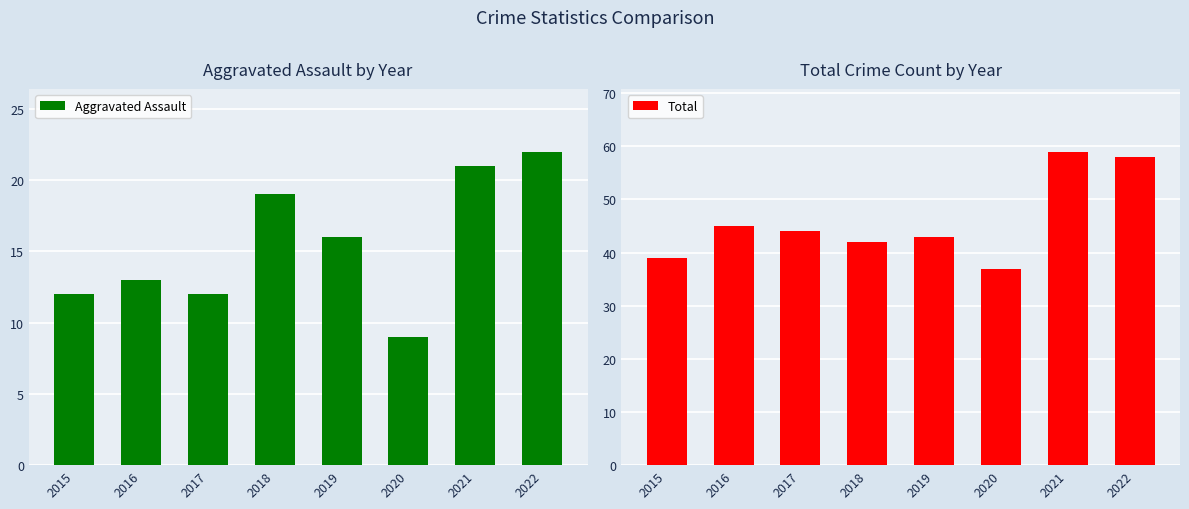

Reading left to right, list all the values displayed in this chart.

Aggravated Assault: 12	13	12	19	16	9	21	22
Total: 39	45	44	42	43	37	59	58